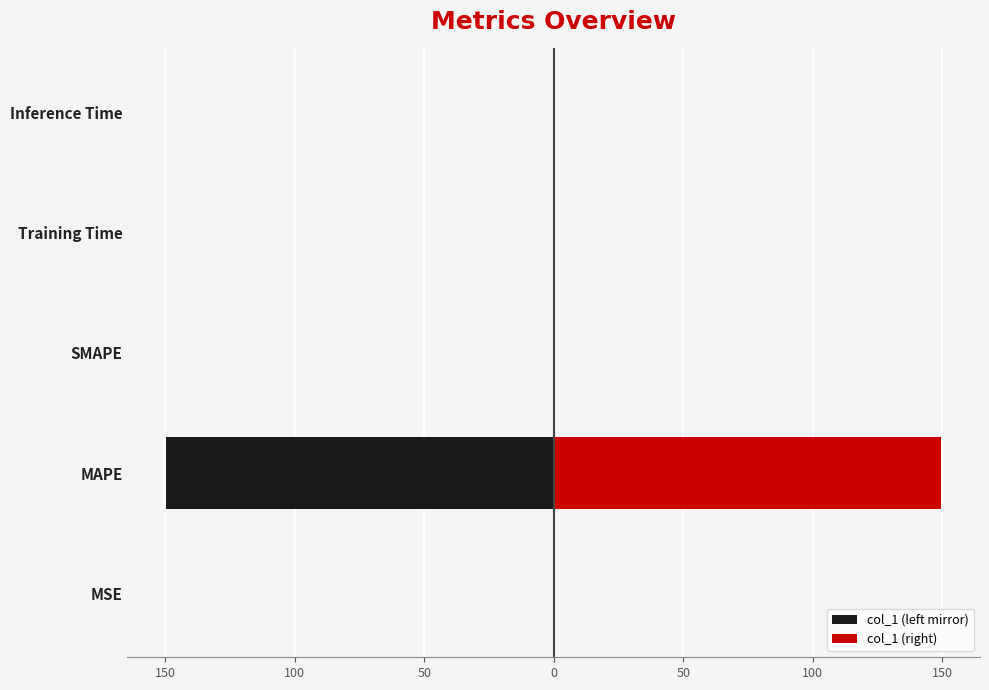

How many distinct data groups are displayed?

2